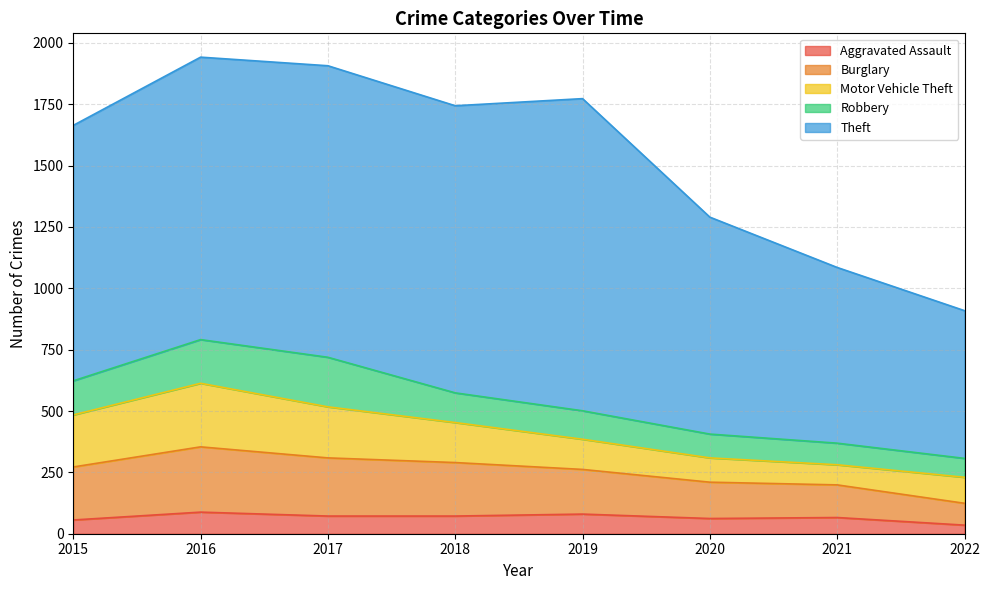

Reading right to left, extract all data points from this chart.

Aggravated Assault: 35	66	62	80	72	72	88	56
Burglary: 89	133	148	182	218	237	266	216
Motor Vehicle Theft: 106	82	99	123	163	208	259	212
Robbery: 77	88	97	116	121	202	178	139
Theft: 602	716	884	1272	1170	1188	1151	1041